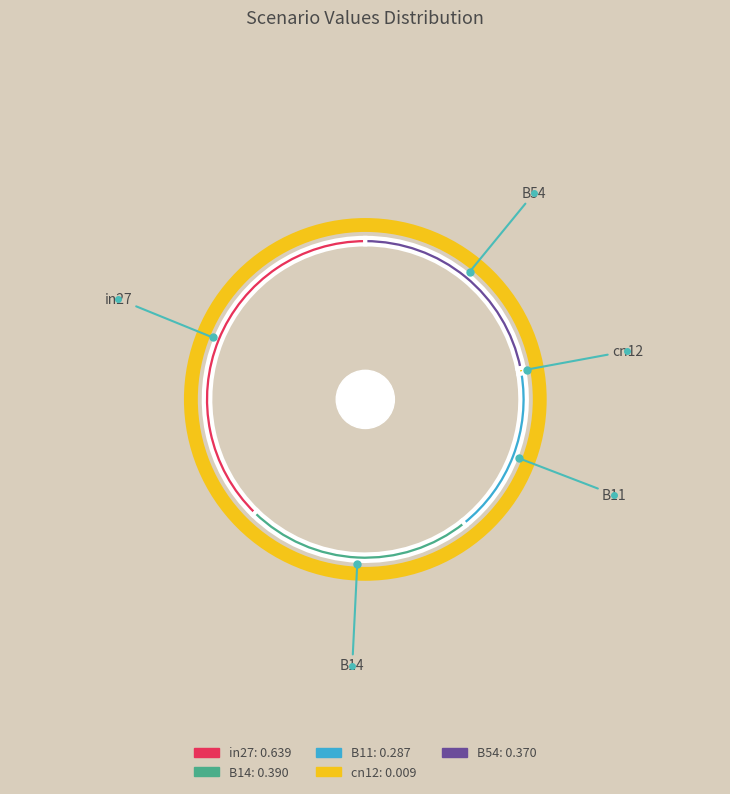

Which category has the smallest portion of the pie?

cn12